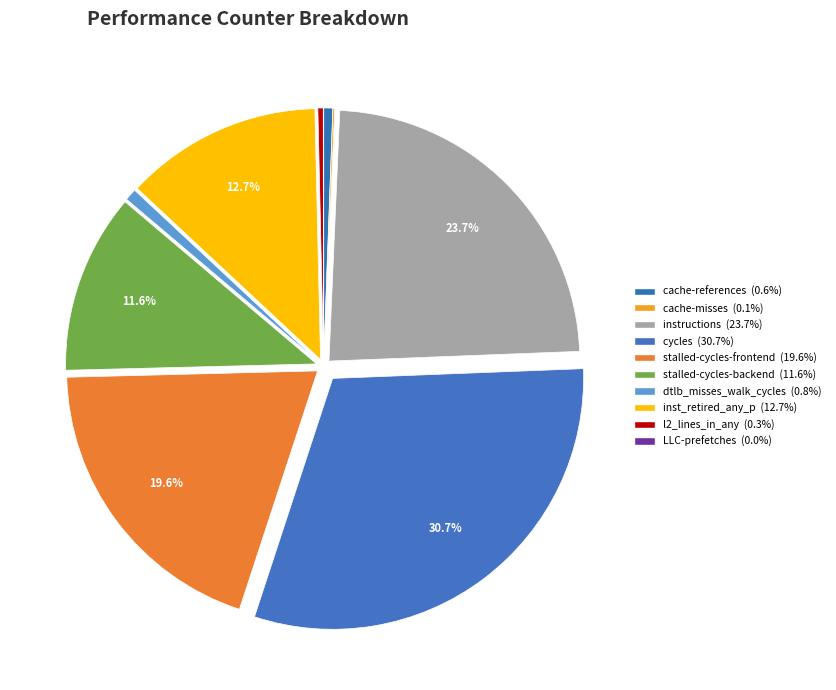

Count the number of slices in the pie.

10